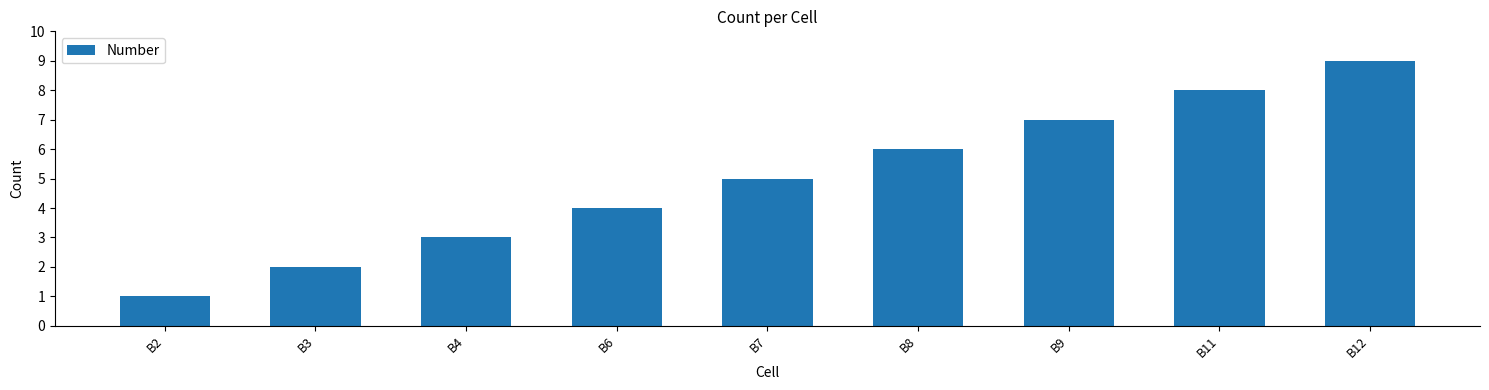

What is the value of the 9th bar from the left?

9